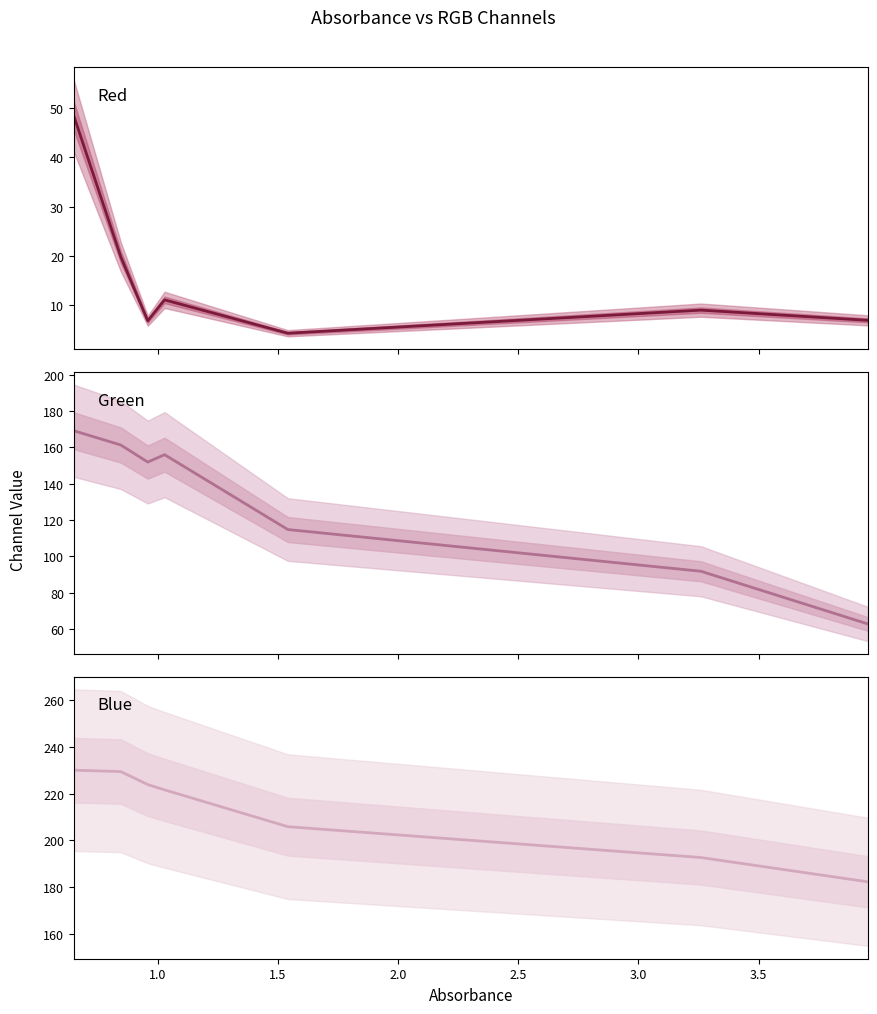

In Red, how many points are lower than both neighbors (excluding endpoints)?

2